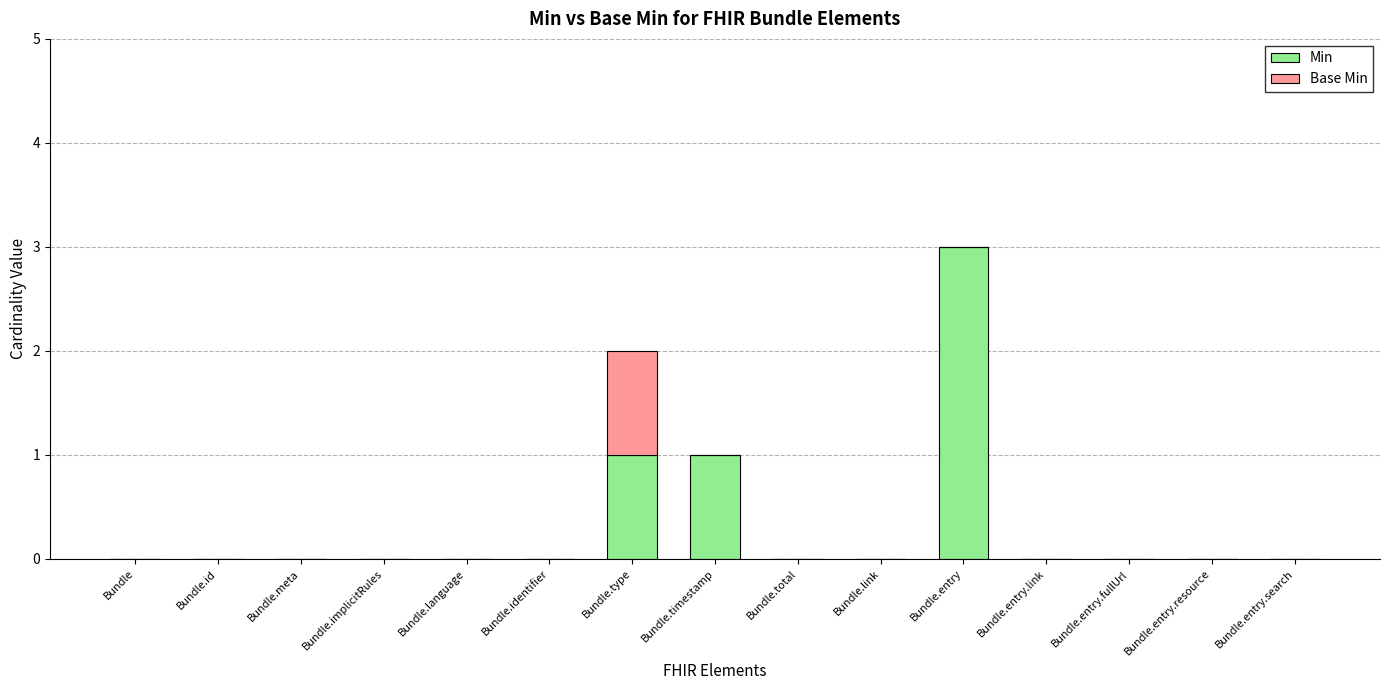

Is it true that Min equals 0 at Bundle.implicitRules?

True